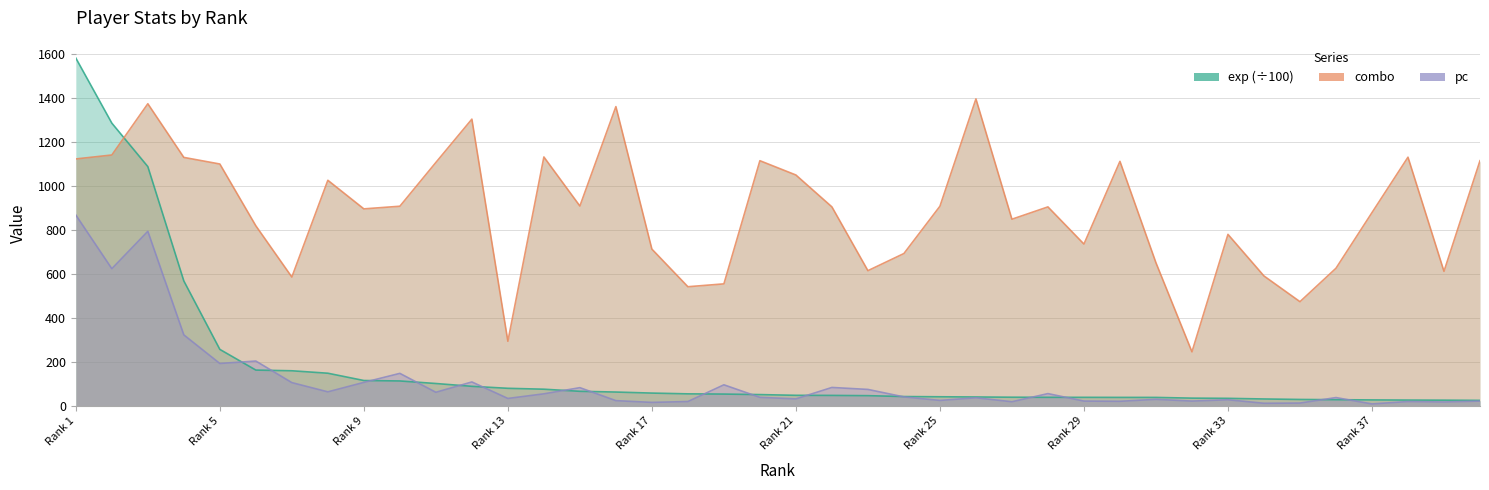

After their last crossing, which series has the higher values: combo or exp (×100)?

combo